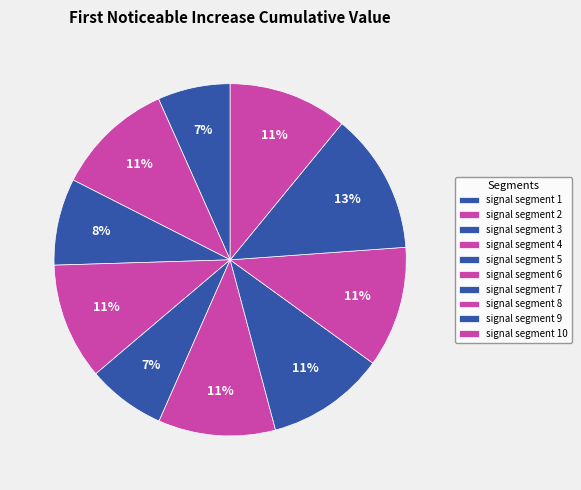

Which has a higher value, signal segment 8 or signal segment 5?

signal segment 8